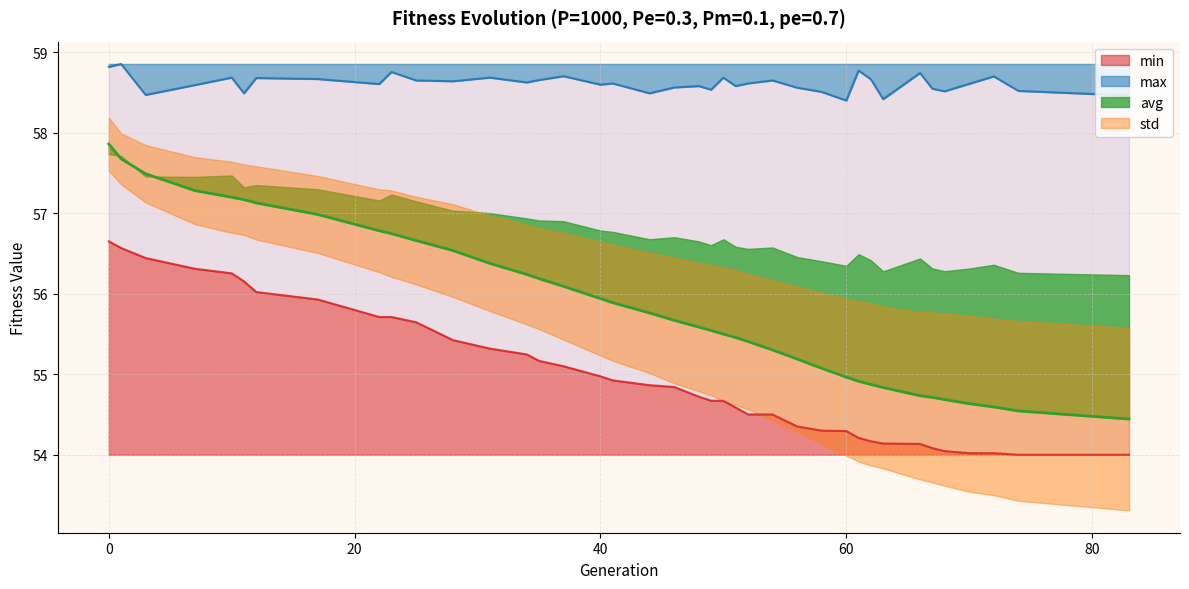

Read the max value at 23.

58.8